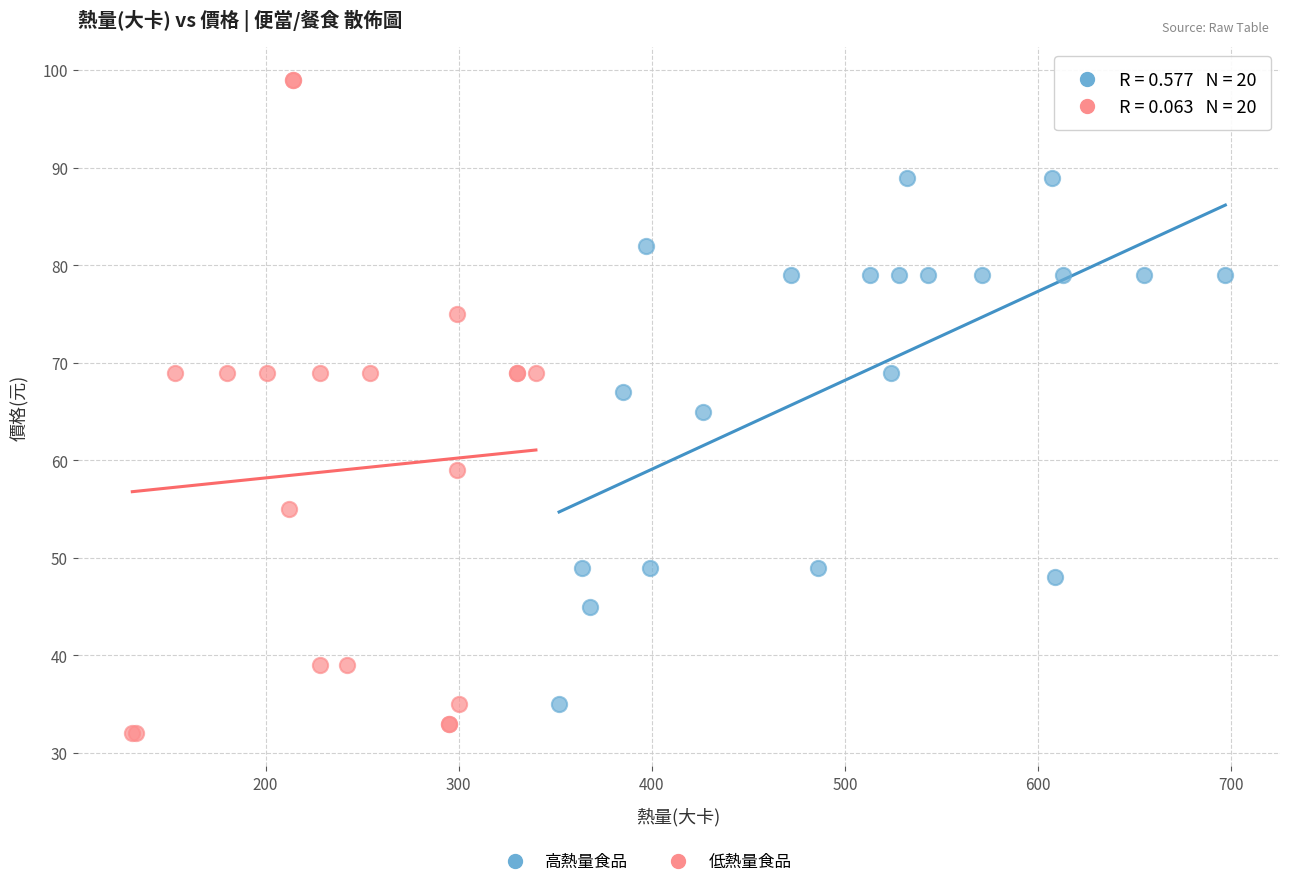

Which series contains the highest Y value?

低熱量食品